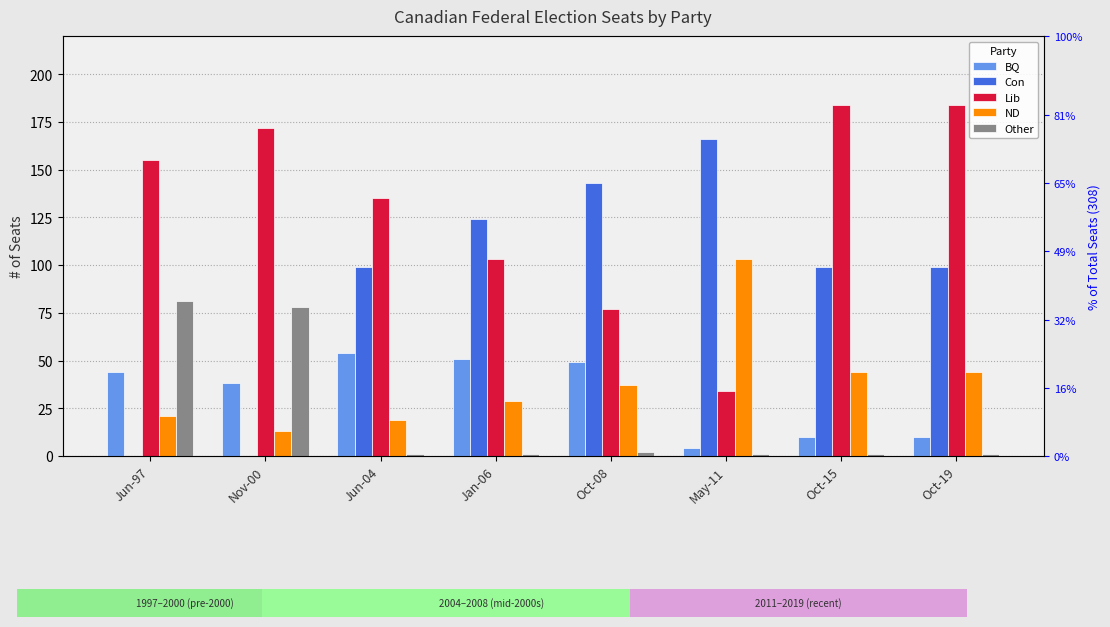

How many categories are shown in the chart?

8